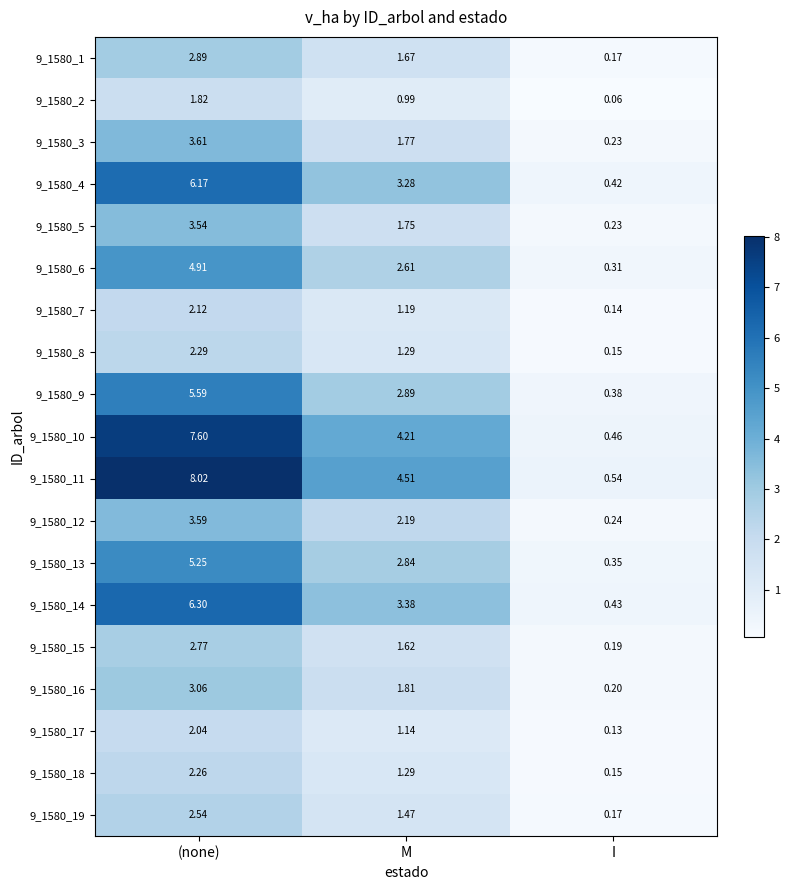

What is the maximum value shown in the chart?

8.0